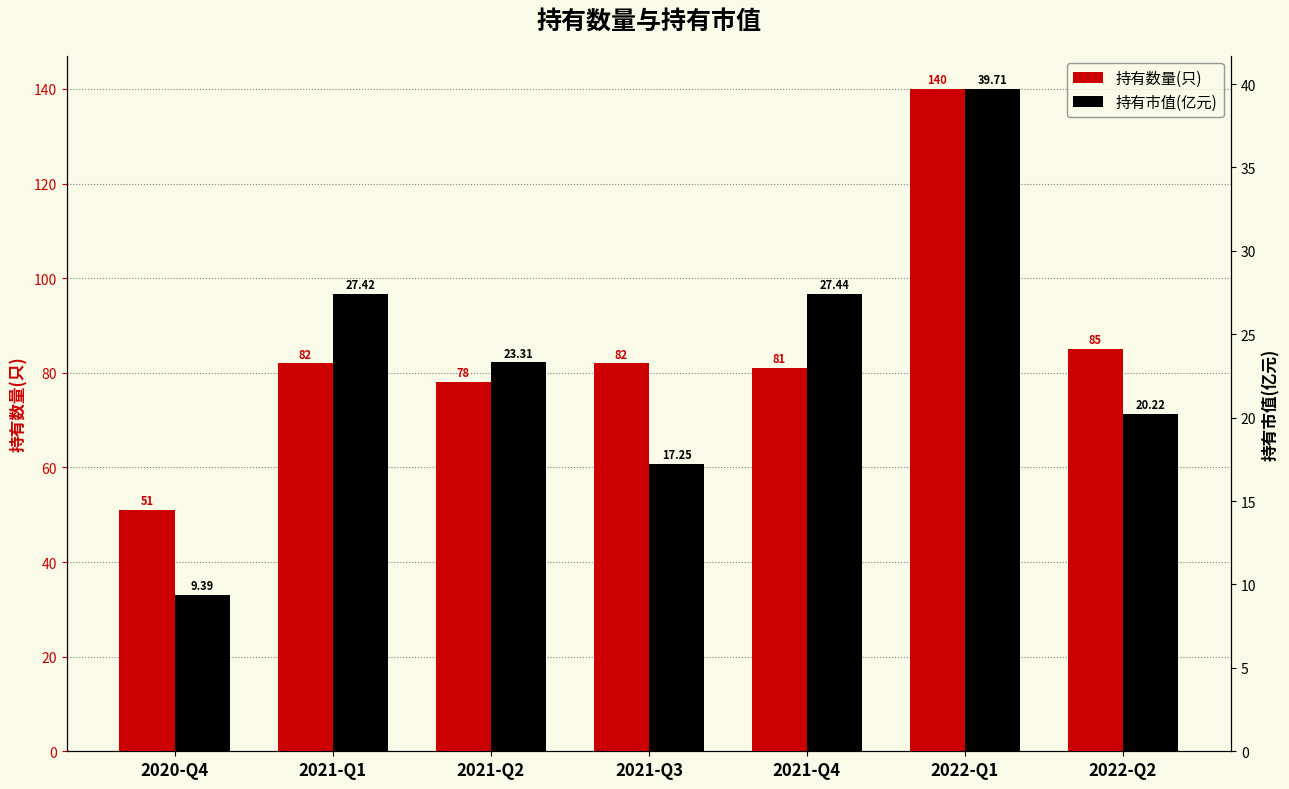

True or false: 持有数量(只) has a value of 119.2 at 2021-Q4.

False